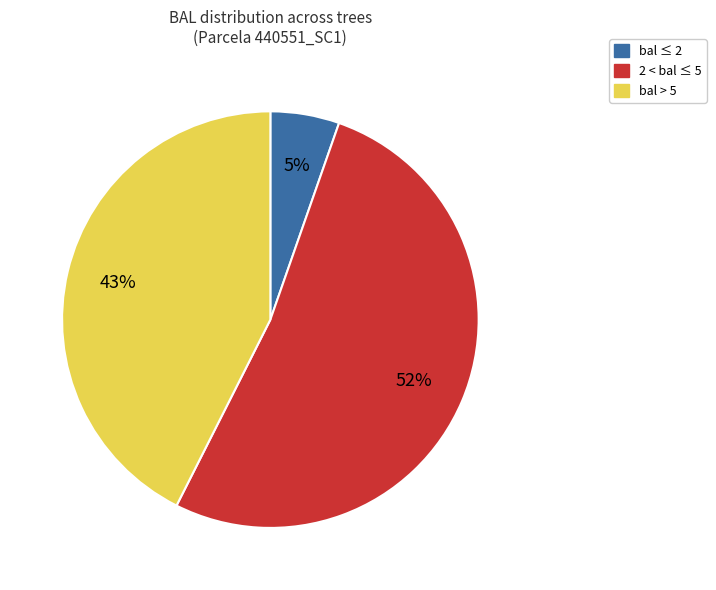

To the nearest percent, what is the average slice percentage?

33%